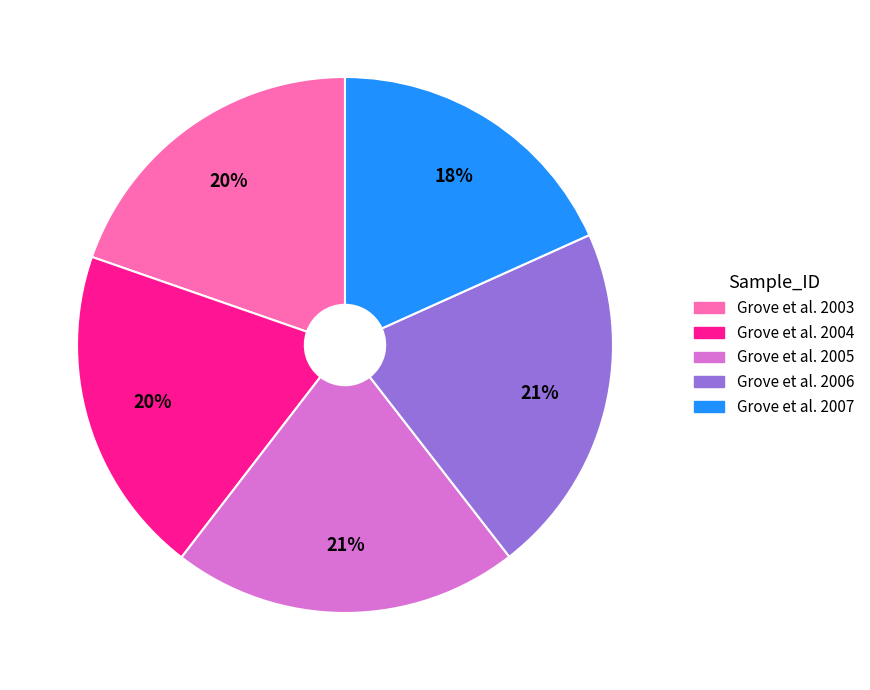

How many segments does this pie chart have?

5